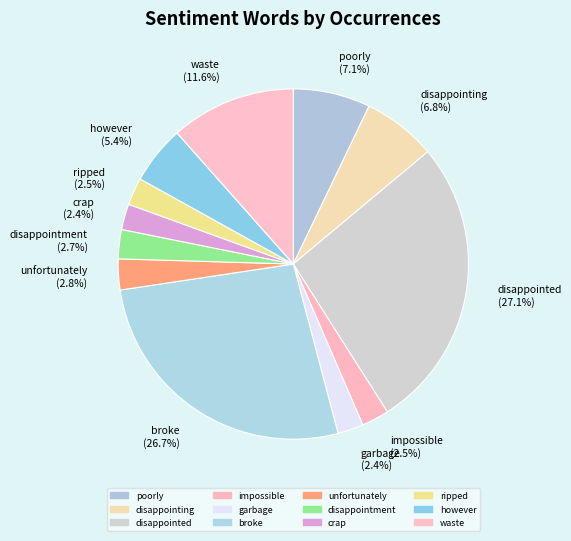

To the nearest percent, what portion does disappointment represent?

3%